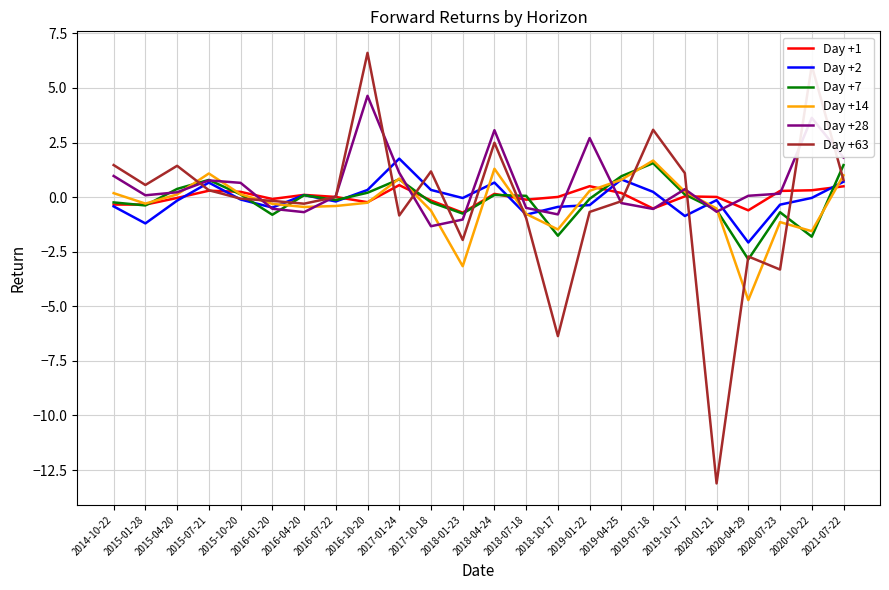

The Day +63 series shows -4.9 at 2020-07-23. True or false?

False